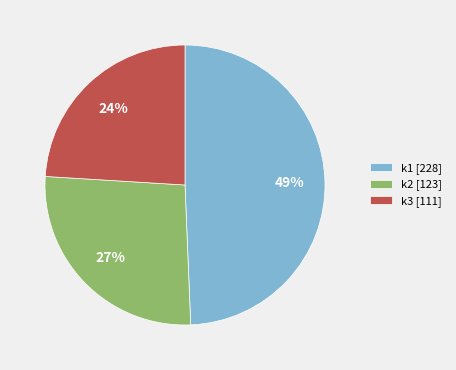

What is the largest slice in the pie chart?

k1 [228]